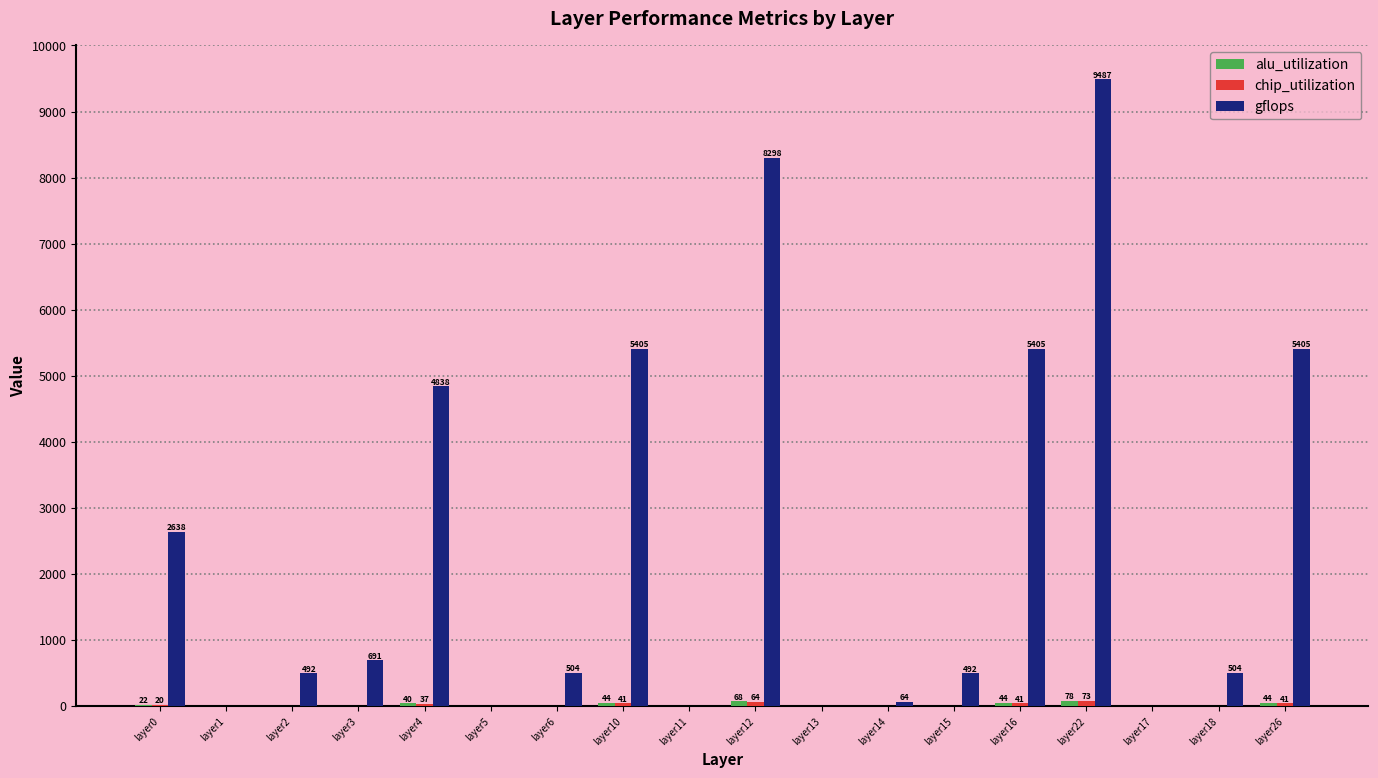

Which category has the highest value in the gflops series?

layer22